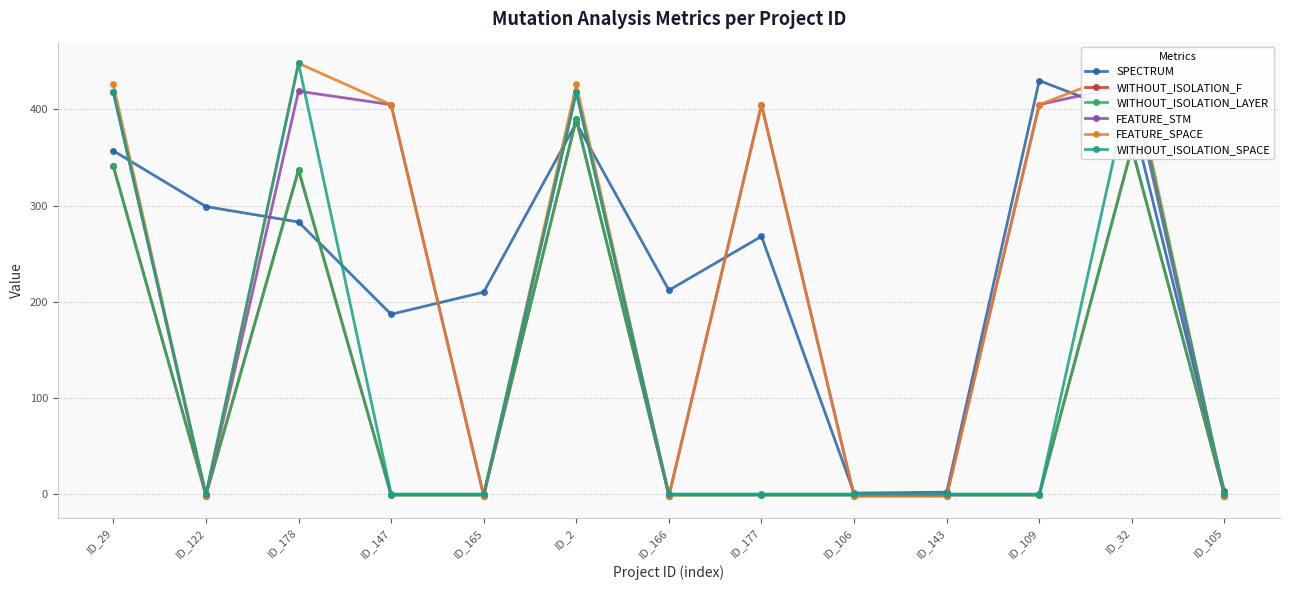

The WITHOUT_ISOLATION_F series shows 511 at ID_178. True or false?

False